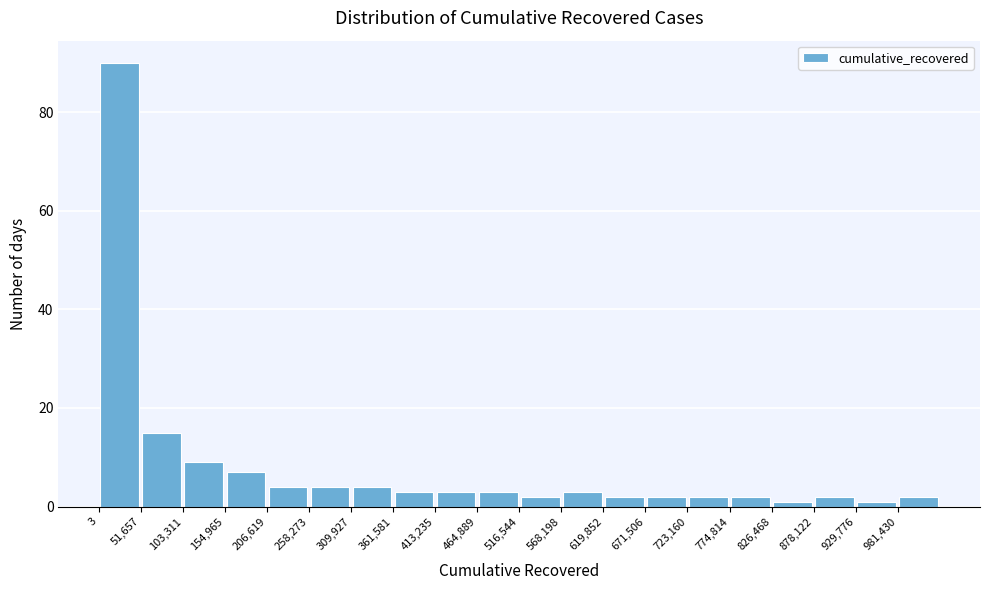

Reading left to right, transcribe this chart: for each bar, give the range it covers on the x-axis and its height. Neither the bar edges nor the heights are printed on the chart, so give them approximately, as read against the axes.

0 to 50000: 90
50000 to 100000: 16
100000 to 150000: 10
150000 to 210000: 8
210000 to 260000: 4
260000 to 310000: 4
310000 to 360000: 4
360000 to 410000: 4
410000 to 460000: 4
460000 to 520000: 4
520000 to 570000: 2
570000 to 620000: 4
620000 to 670000: 2
670000 to 720000: 2
720000 to 770000: 2
770000 to 830000: 2
830000 to 880000: under 2
880000 to 930000: 2
930000 to 980000: under 2
980000 to 1030000: 2